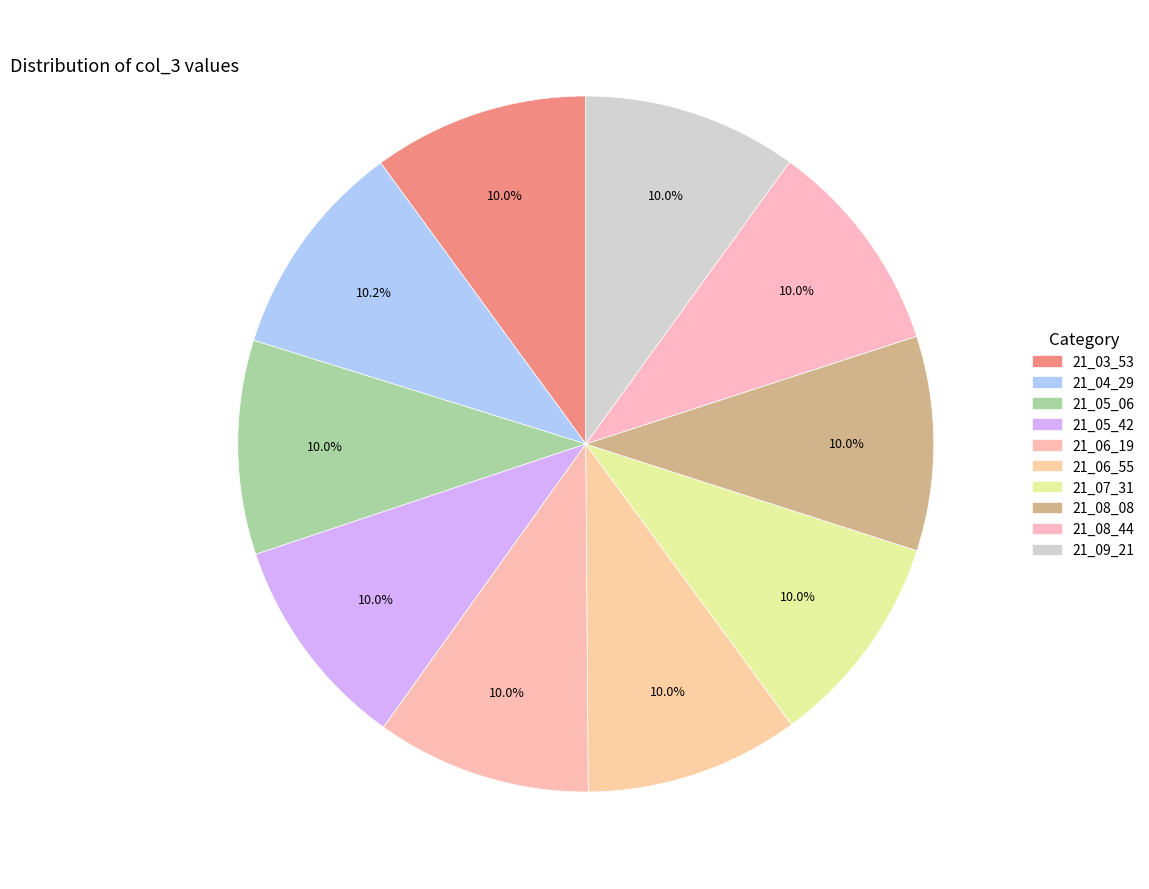

To the nearest percent, what portion does 21_07_31 represent?

10%